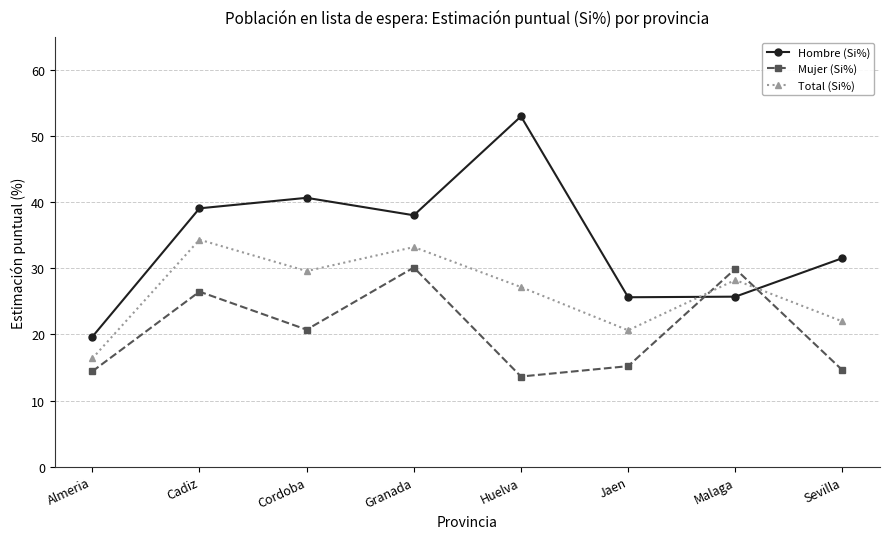

What are all the series names shown in the legend?

Hombre (Si%), Mujer (Si%), Total (Si%)